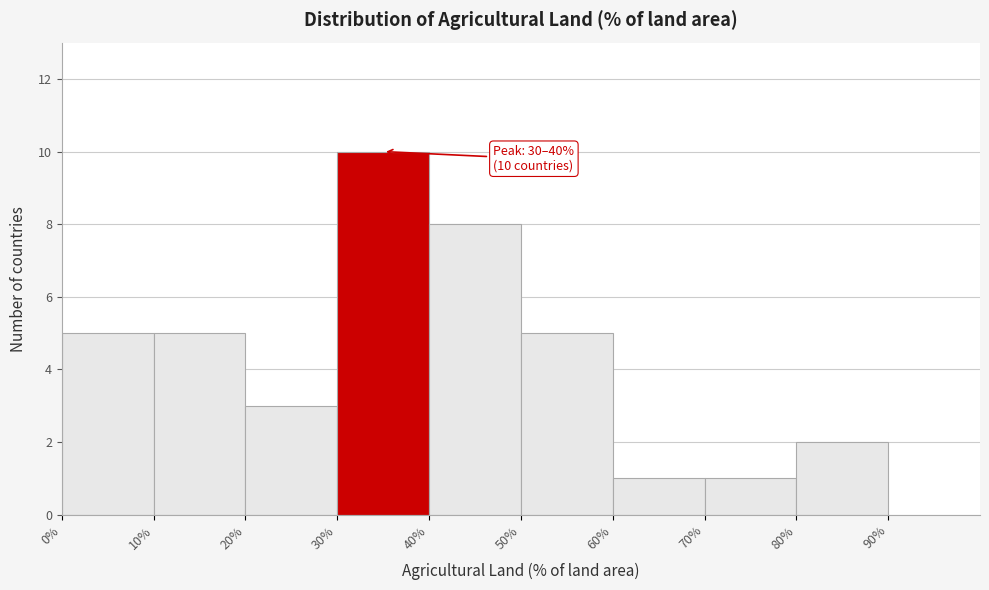

Which range on the x-axis has the tallest bar?

30% to 40%